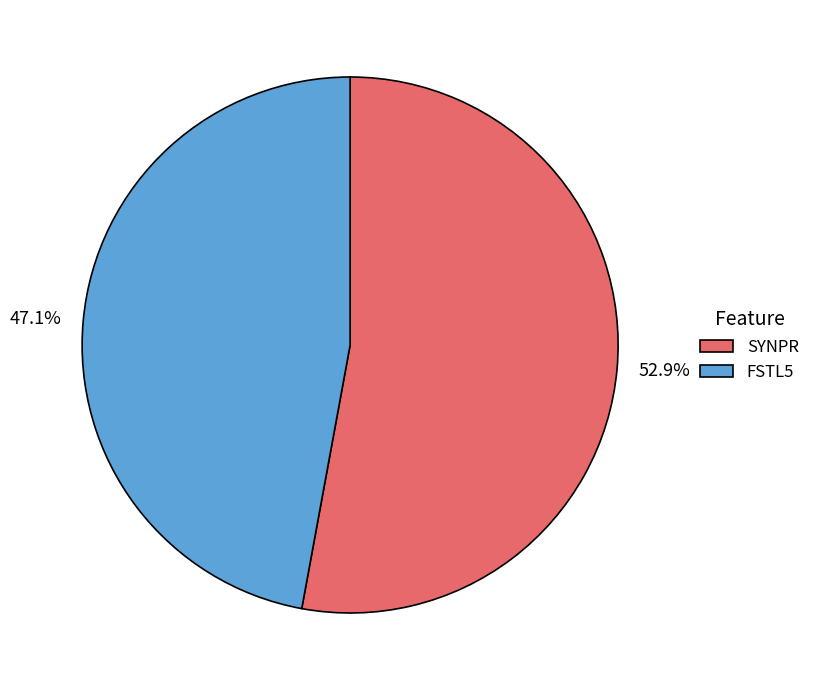

What percentage is NOT represented by SYNPR?

47.1%